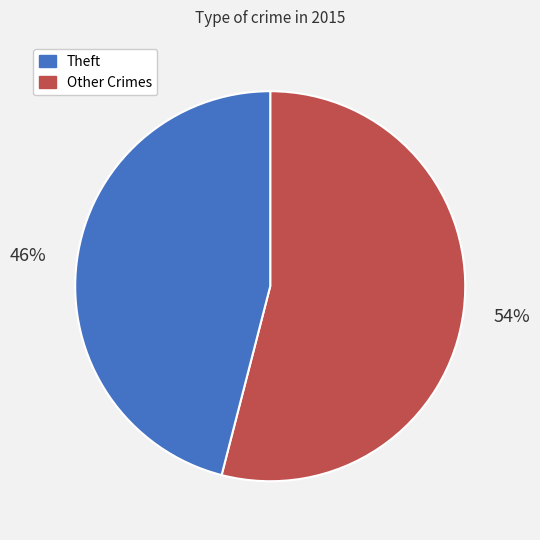

Is there any slice that represents more than half of the pie?

Yes